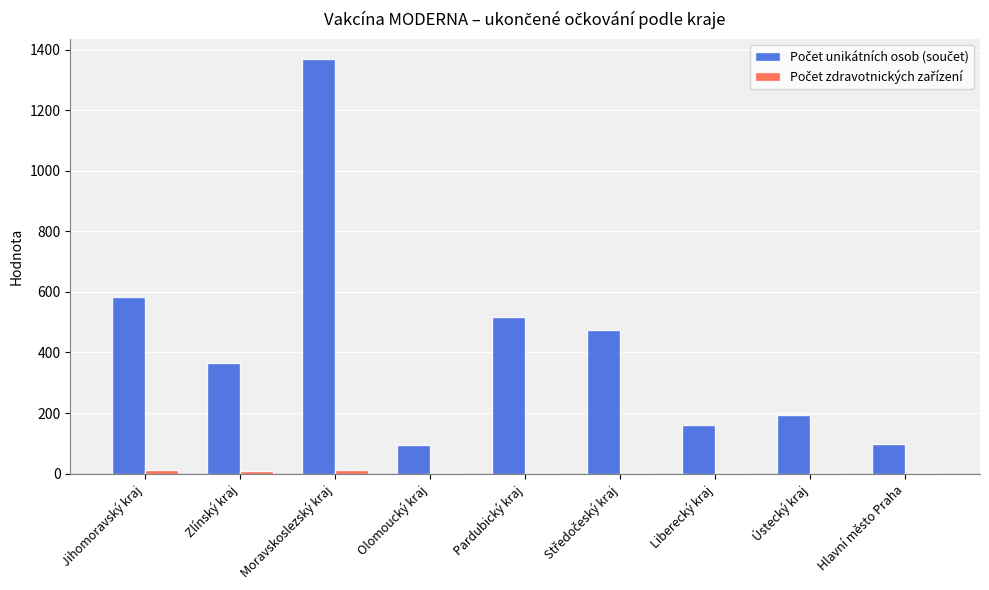

What is the maximum value shown in the chart?

1368